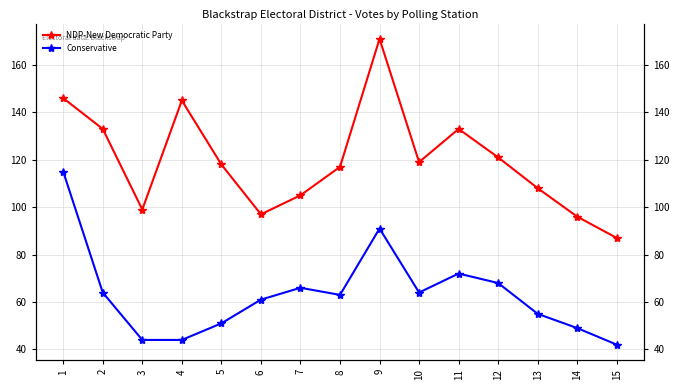

Reading right to left, list all the values displayed in this chart.

NDP-New Democratic Party: 15=87	14=96	13=108	12=121	11=133	10=119	9=171	8=117	7=105	6=97	5=118	4=145	3=99	2=133	1=146
Conservative: 15=42	14=49	13=55	12=68	11=72	10=64	9=91	8=63	7=66	6=61	5=51	4=44	3=44	2=64	1=115